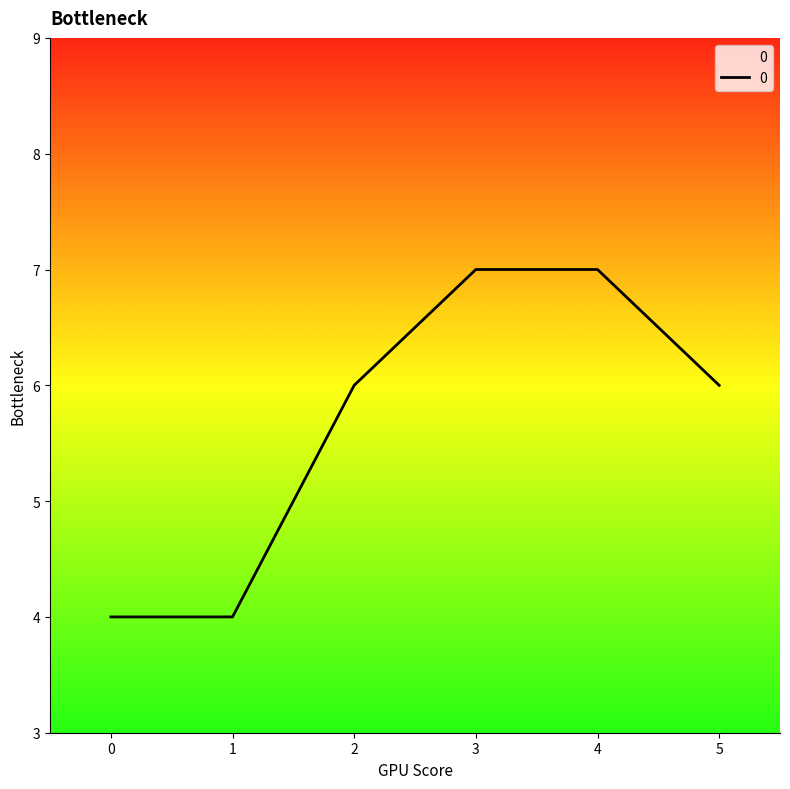

What is the ratio of the value at 5 to the value at 3?

0.9